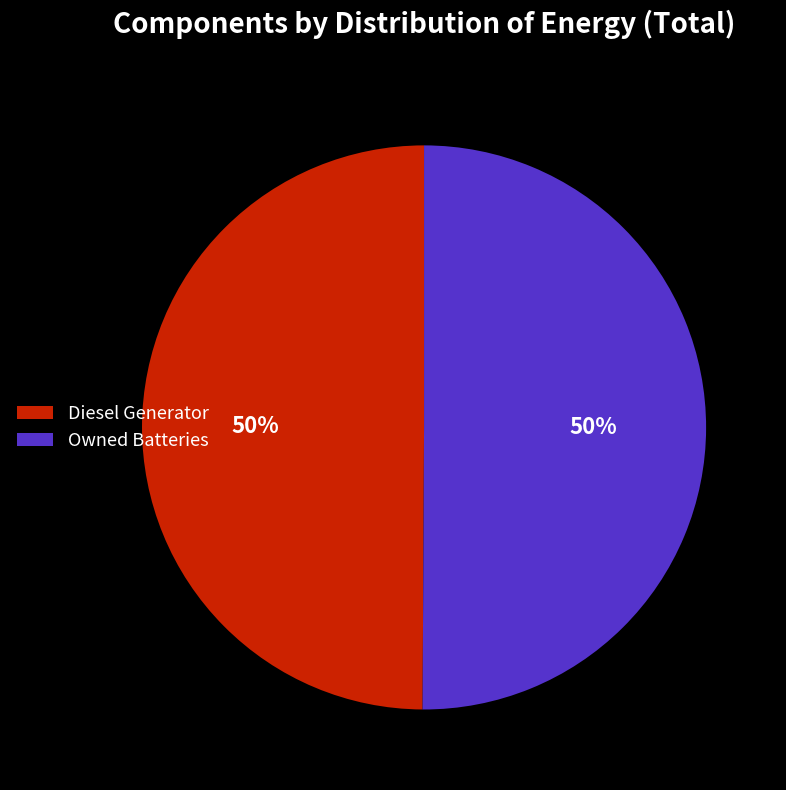

What is the ratio of the value at Diesel Generator to the value at Owned Batteries?

1.0